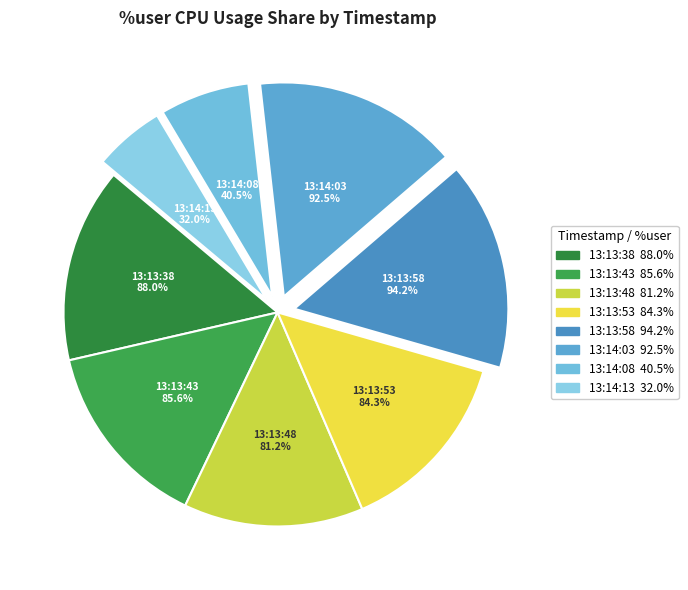

Does any single category account for the majority?

No